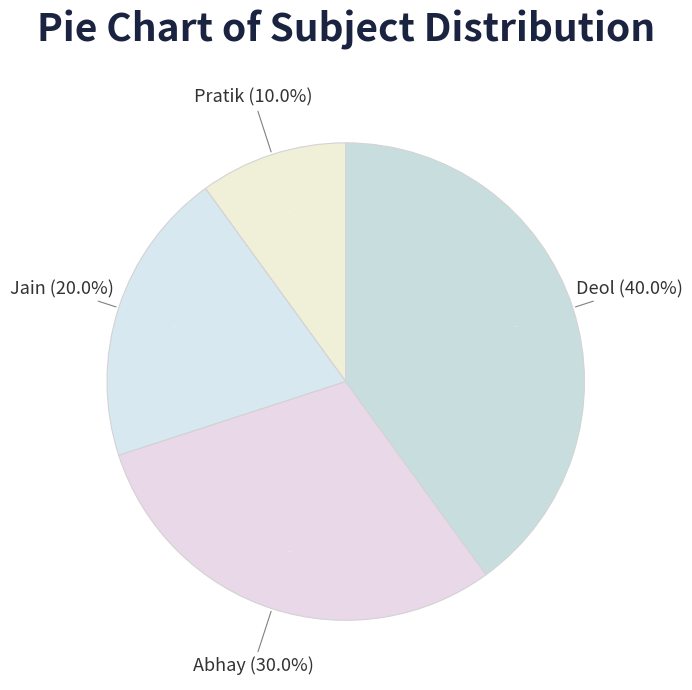

Is there any slice that represents more than half of the pie?

No